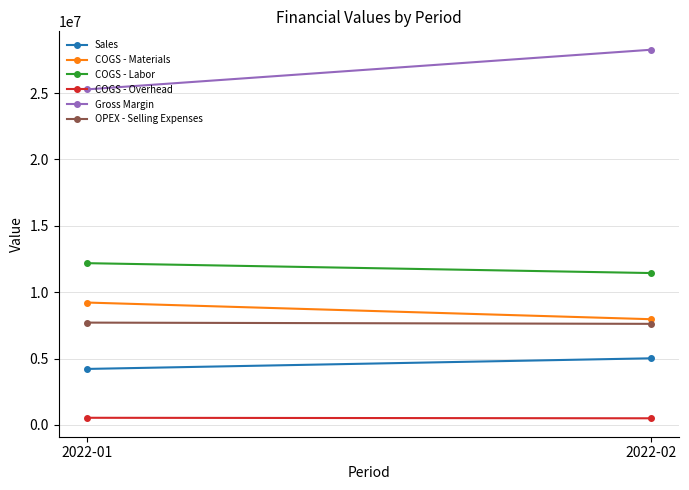

The COGS - Overhead series shows 540296.4 at 2022-01. True or false?

True